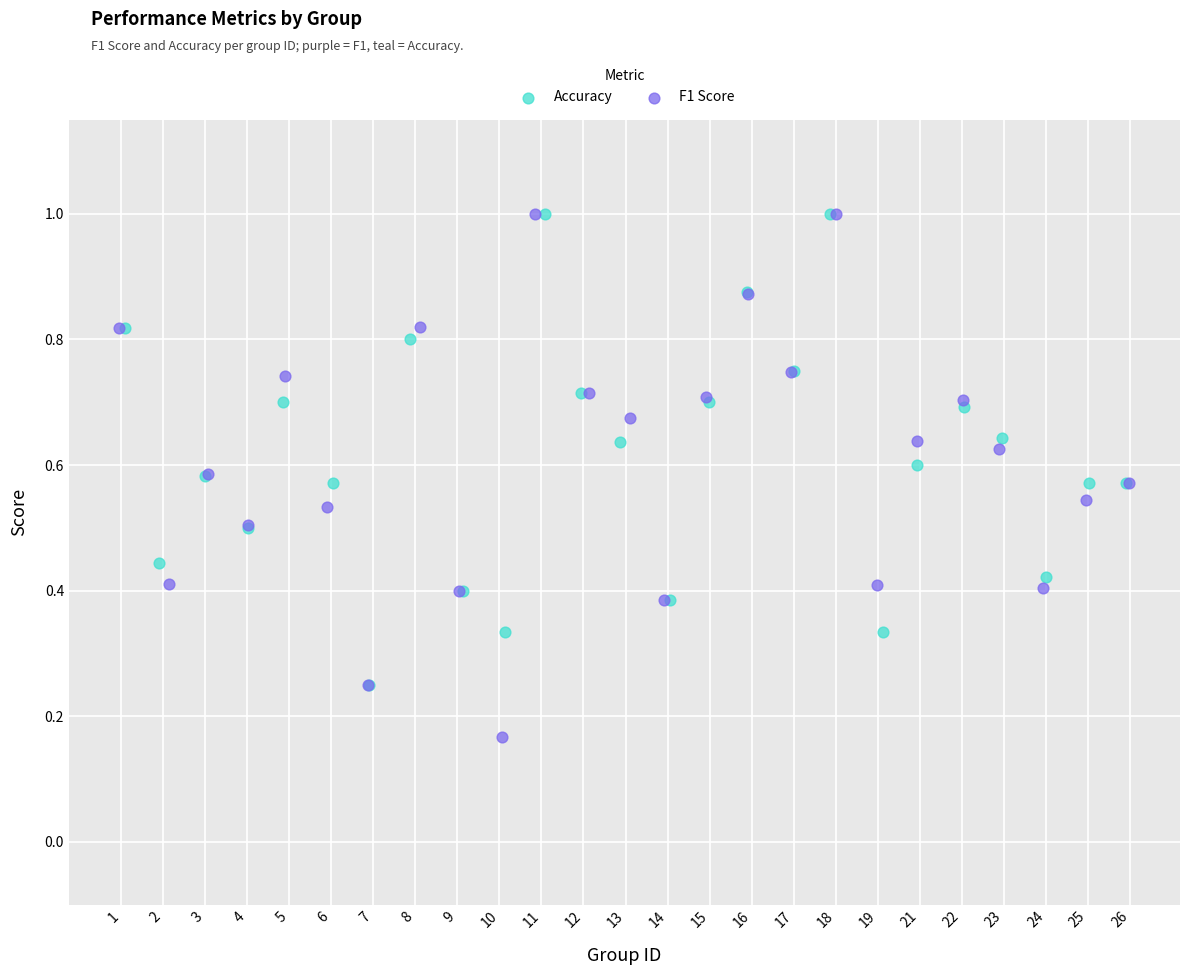

What are all the series names shown in the legend?

Accuracy, F1 Score